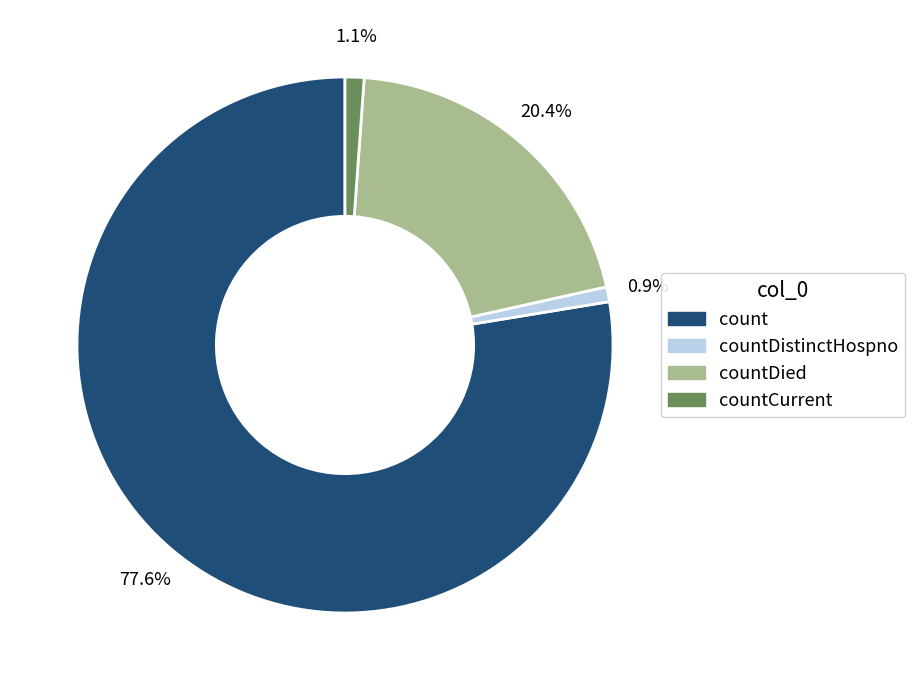

Is there any slice that represents more than half of the pie?

Yes